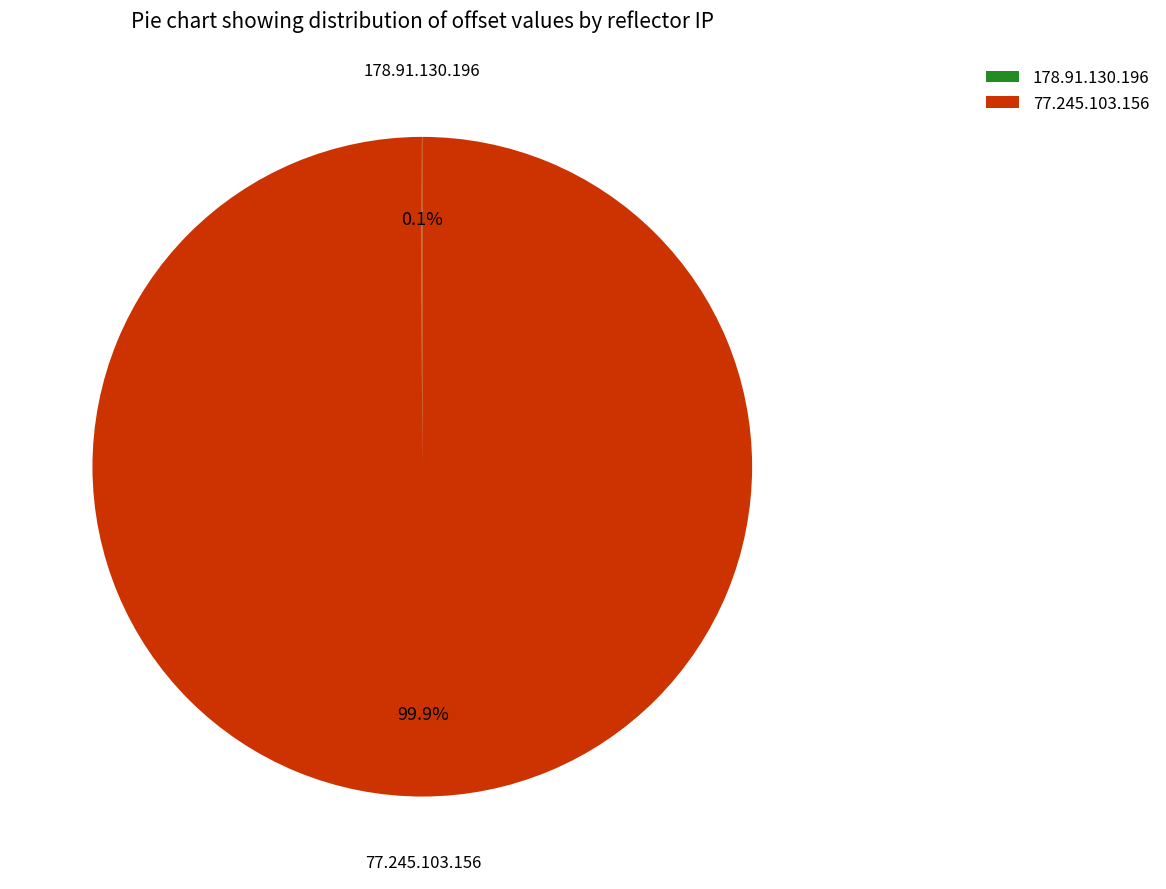

Is there a majority slice in this chart?

Yes